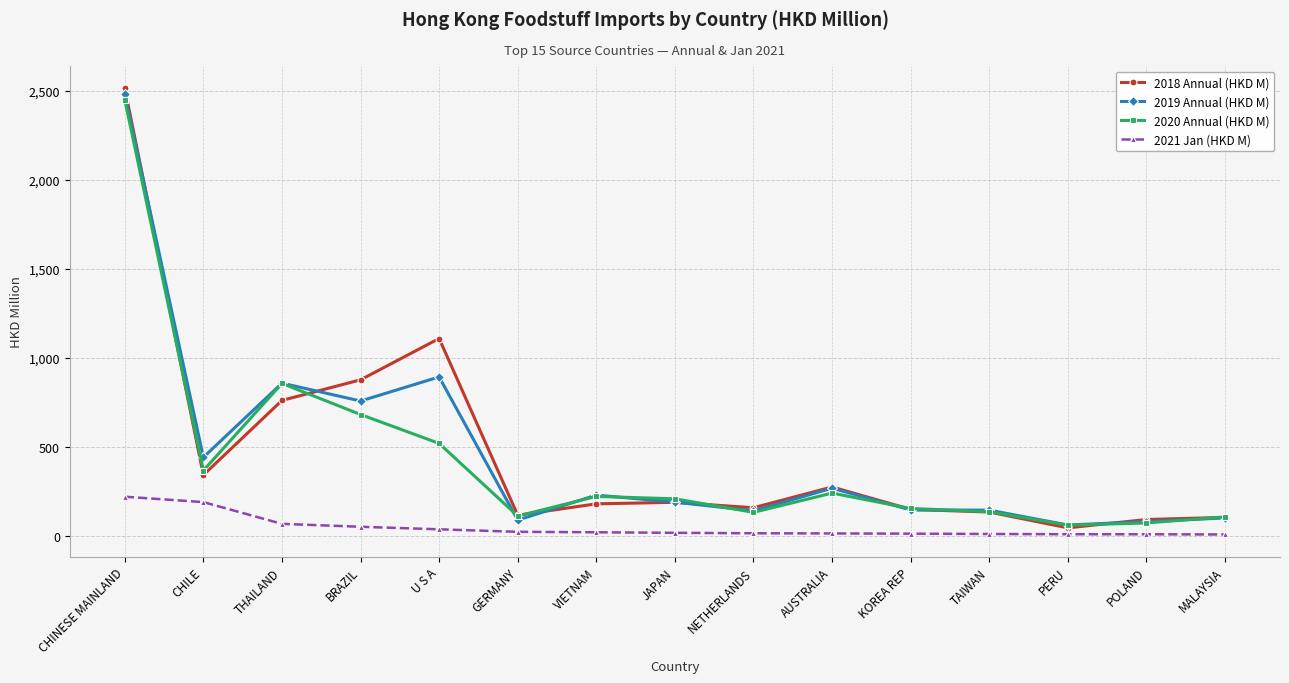

At which label is 2018 Annual (HKD M) closest to 1279?

U S A